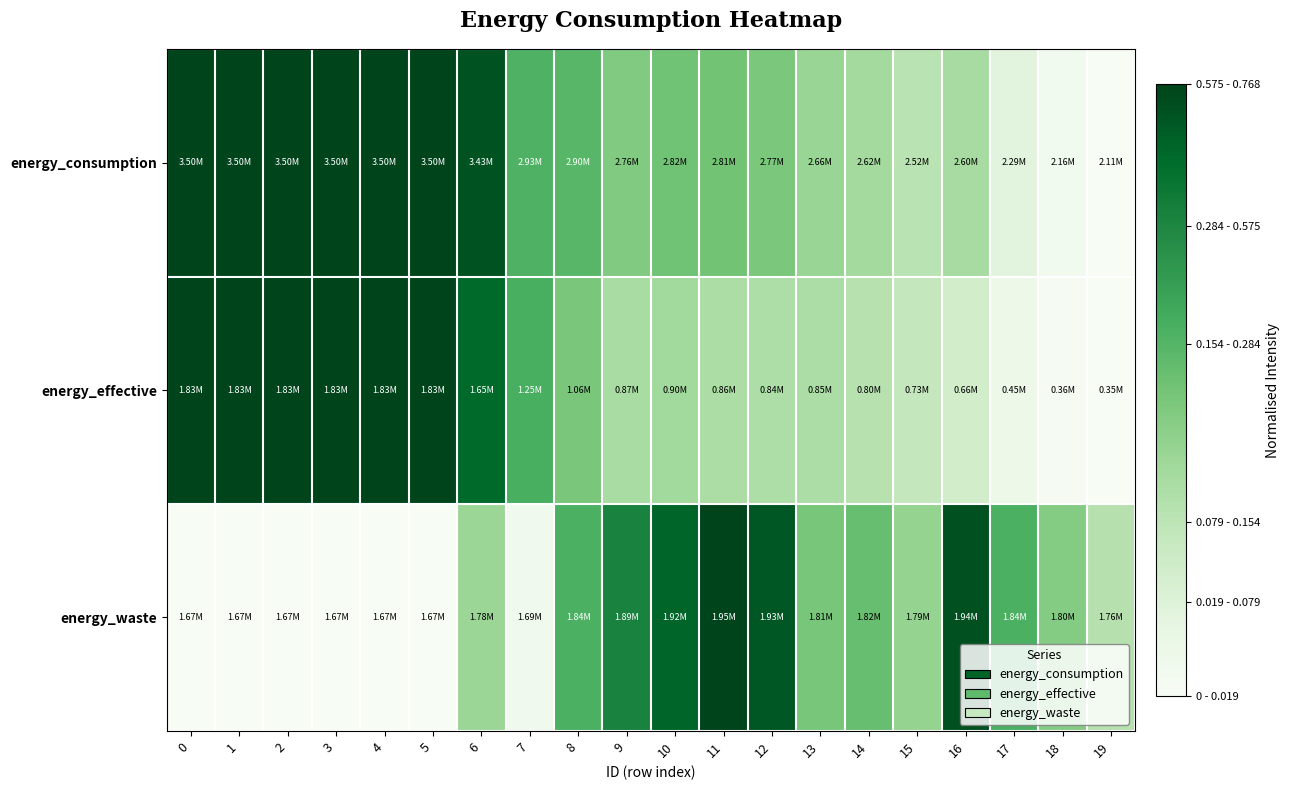

What is the difference between the highest and lowest values at 13?

0.1